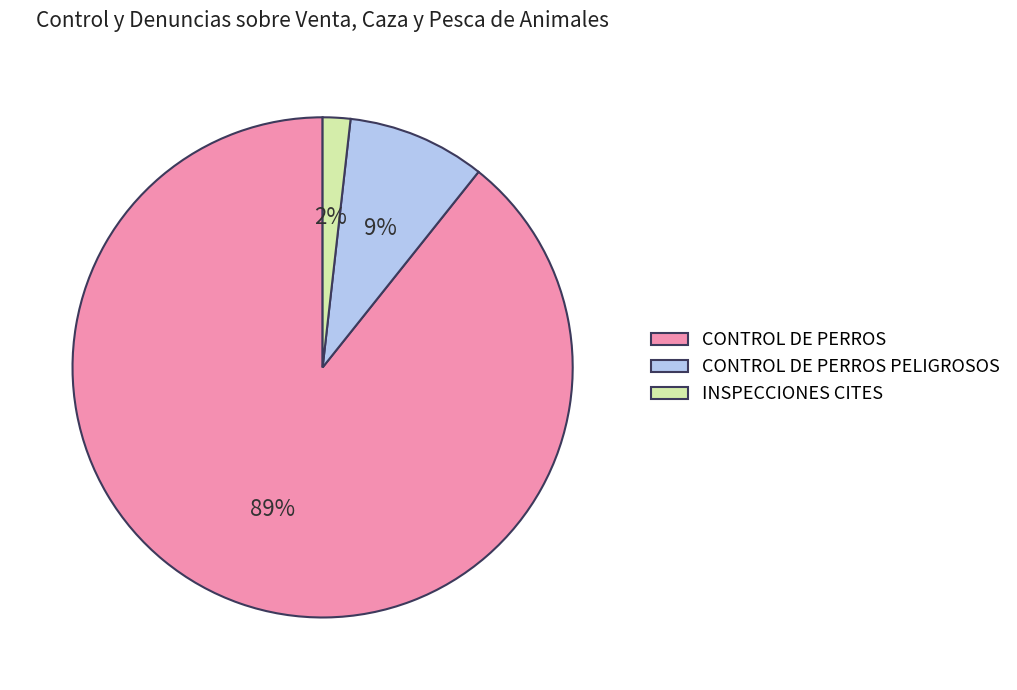

Is the sum of CONTROL DE PERROS and INSPECCIONES CITES greater than half?

Yes